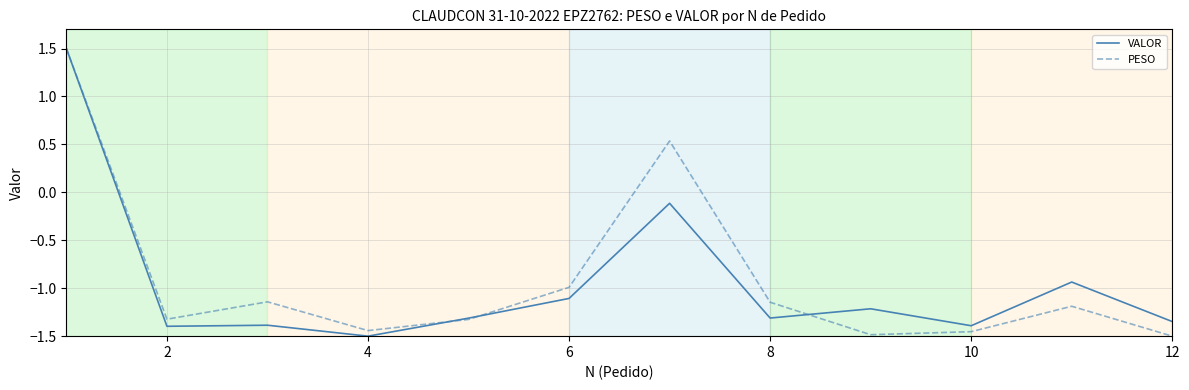

What is the difference between the maximum and minimum values in the VALOR series?

3.0